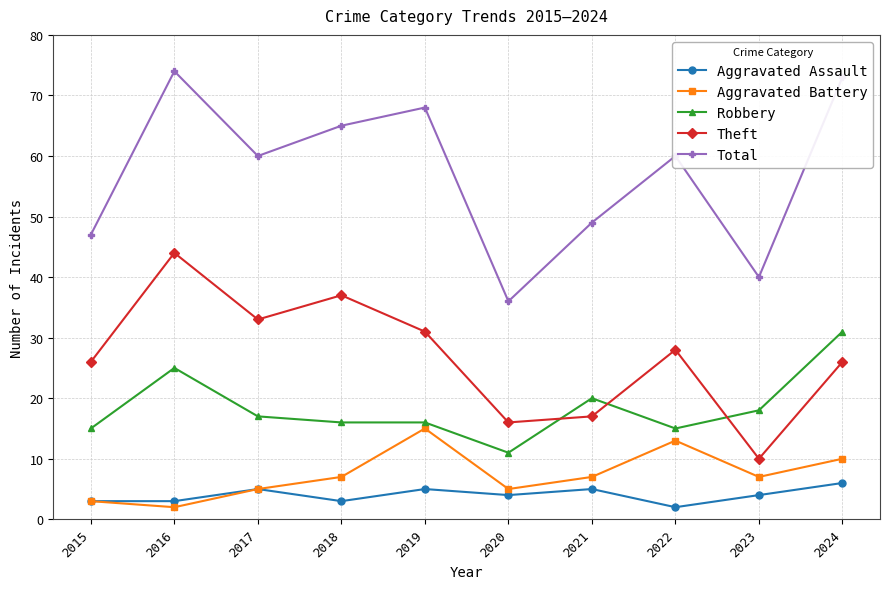

Reading left to right, extract all data points from this chart.

Aggravated Assault: 2015=3	2016=3	2017=5	2018=3	2019=5	2020=4	2021=5	2022=2	2023=4	2024=6
Aggravated Battery: 2015=3	2016=2	2017=5	2018=7	2019=15	2020=5	2021=7	2022=13	2023=7	2024=10
Robbery: 2015=15	2016=25	2017=17	2018=16	2019=16	2020=11	2021=20	2022=15	2023=18	2024=31
Theft: 2015=26	2016=44	2017=33	2018=37	2019=31	2020=16	2021=17	2022=28	2023=10	2024=26
Total: 2015=47	2016=74	2017=60	2018=65	2019=68	2020=36	2021=49	2022=60	2023=40	2024=73